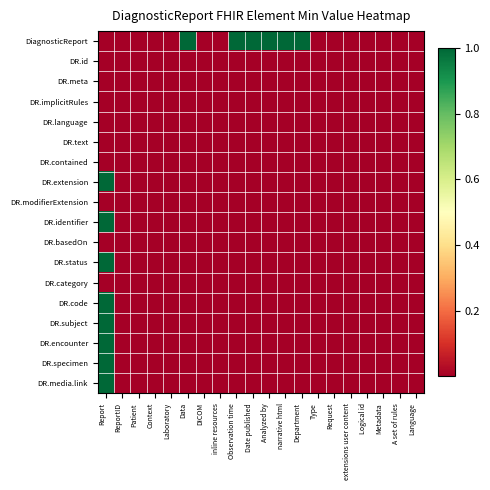

Between Observation time and Request, which is larger?

Observation time